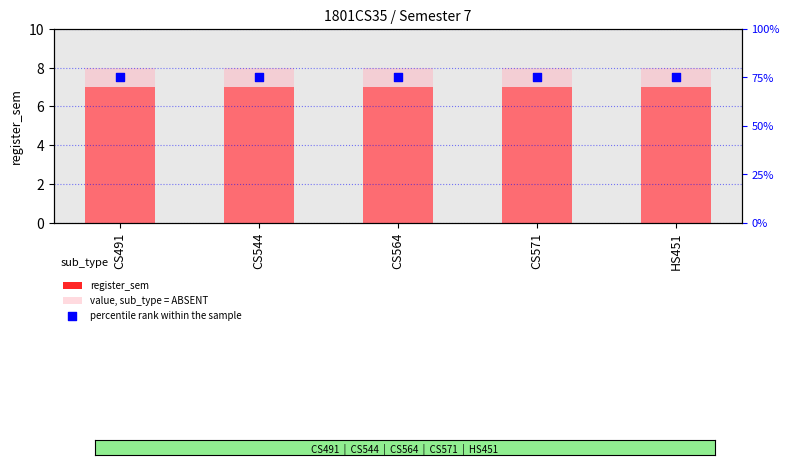

What is the total value across all series at CS491?

90